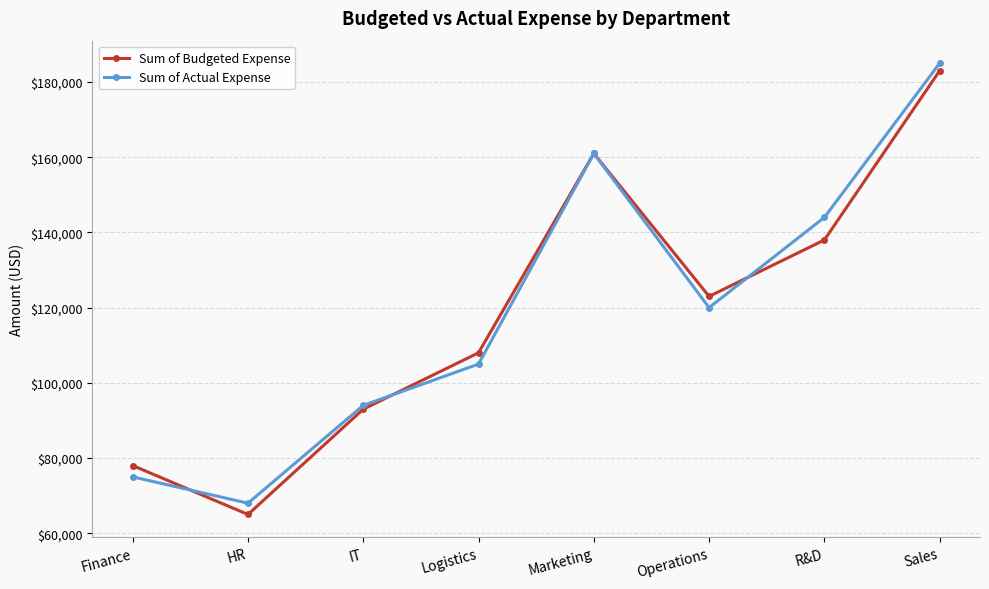

In Sum of Budgeted Expense, how many points are lower than both neighbors (excluding endpoints)?

2